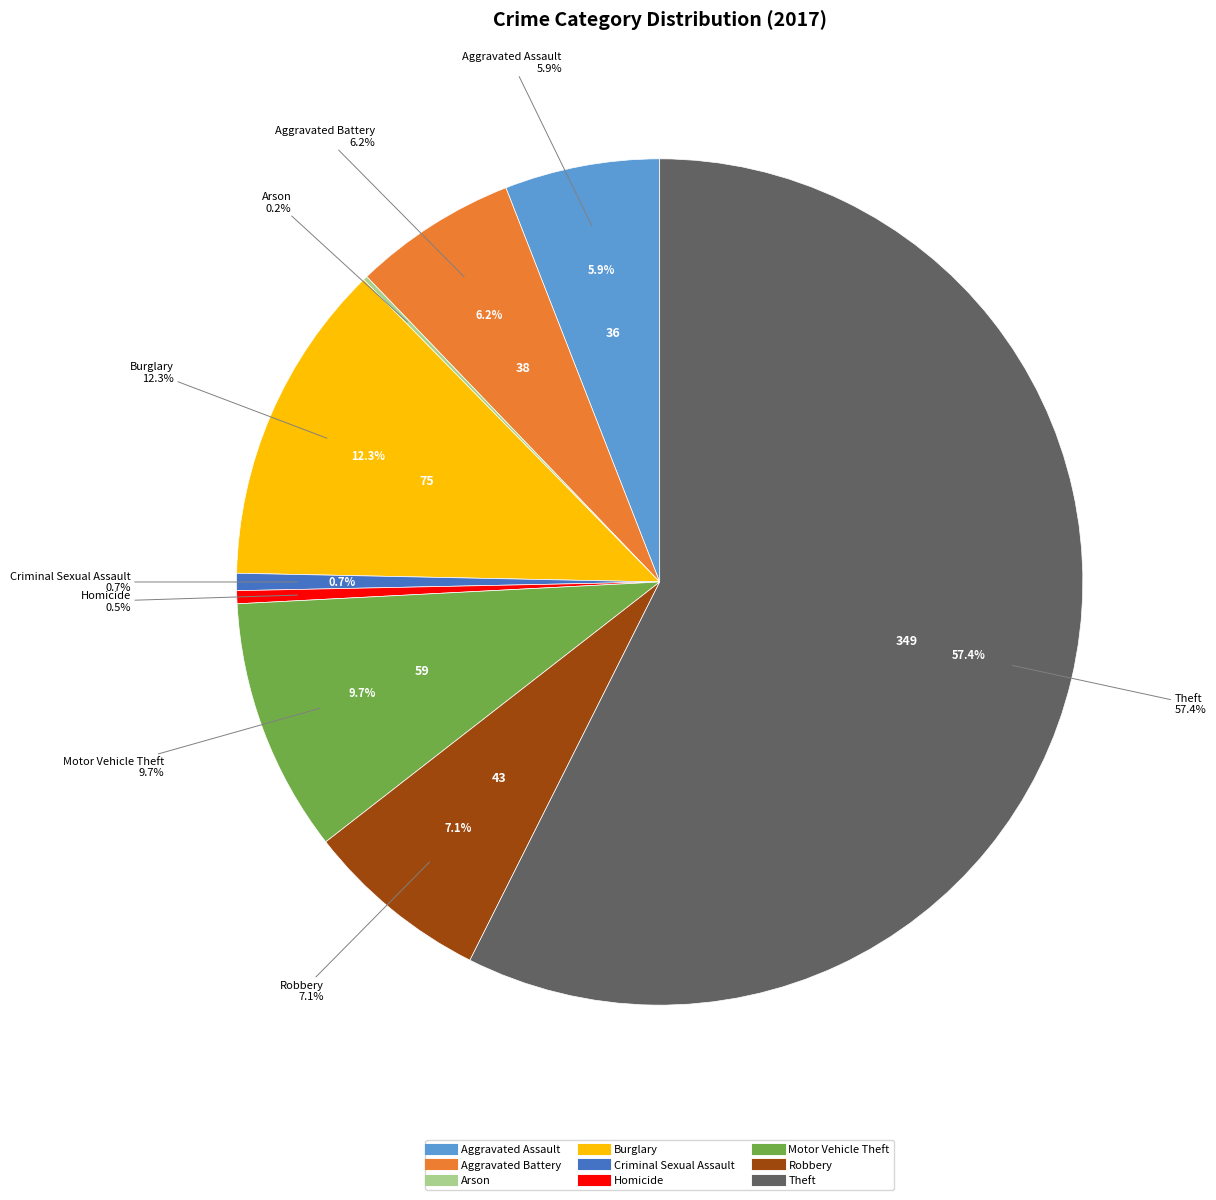

To the nearest percent, what is the combined percentage of Robbery and Aggravated Battery?

13%